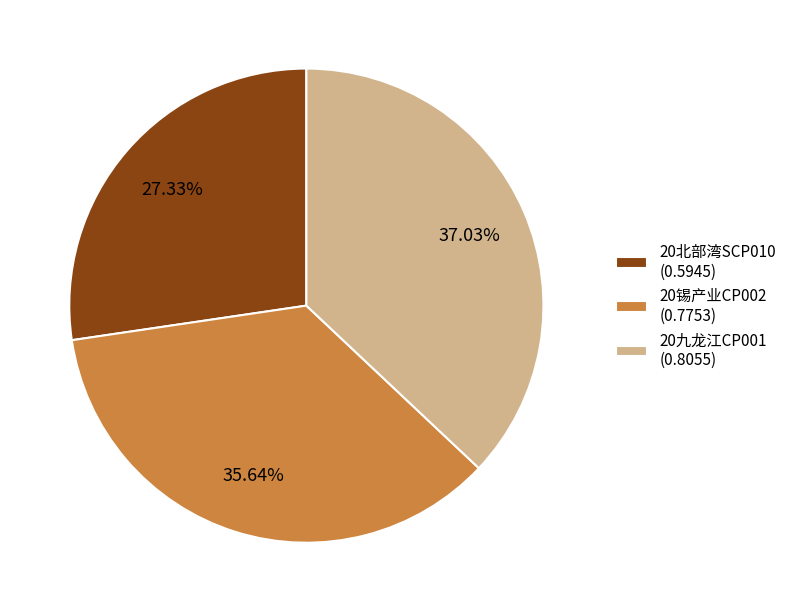

What percentage is the 20北部湾SCP010 slice, to the nearest percent?

27%